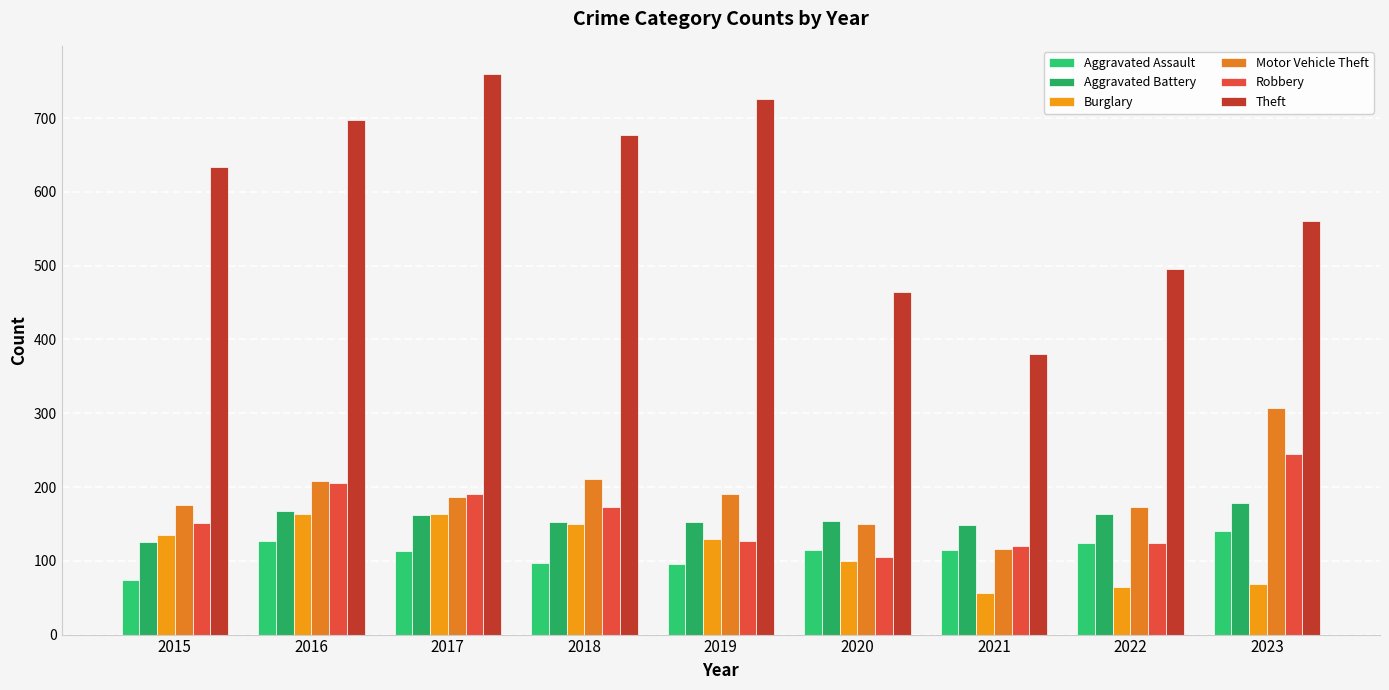

What is the minimum value for Robbery?

105